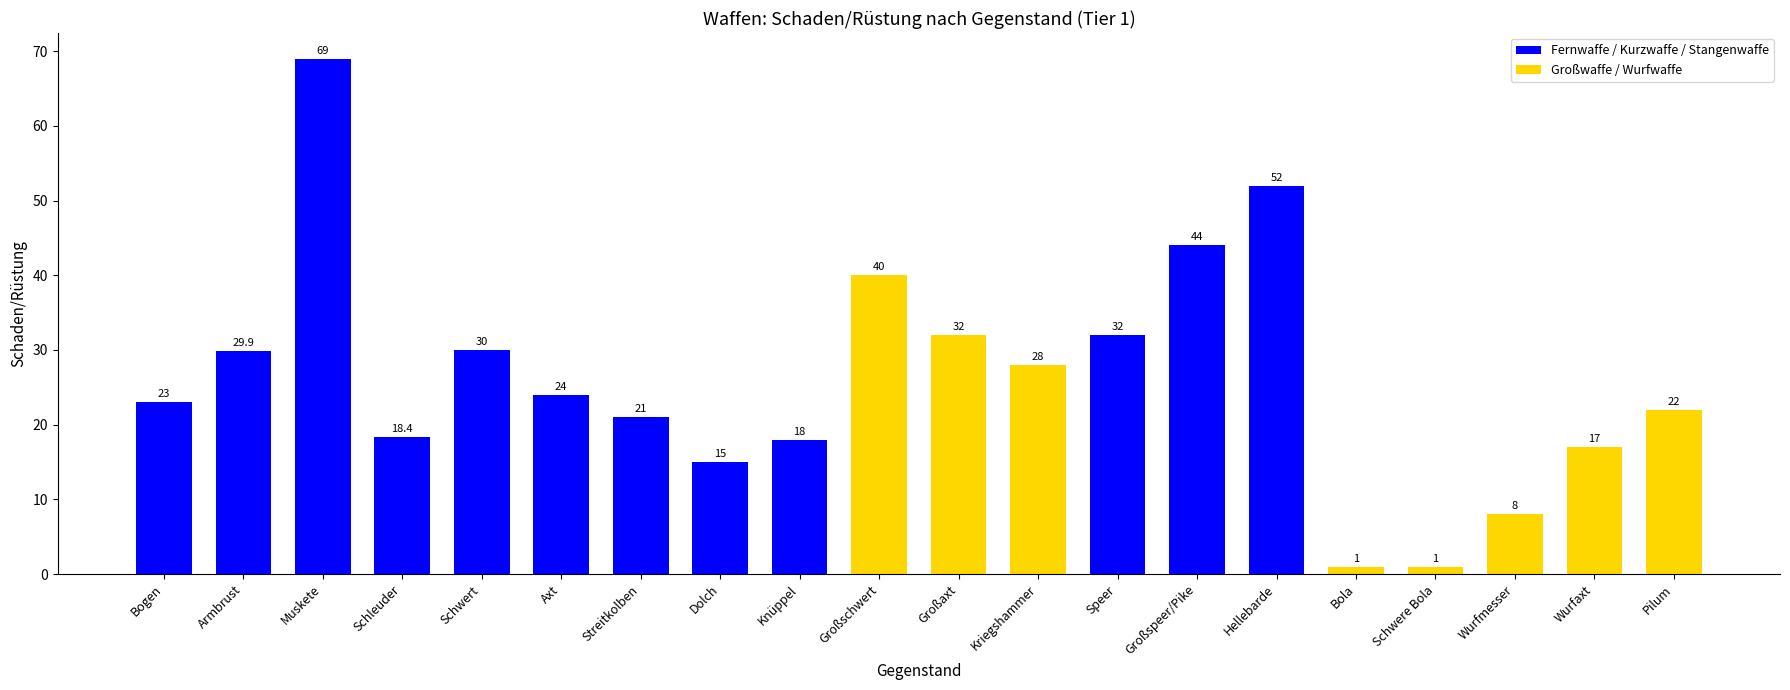

What is the value of the 5th bar from the left?

30.0